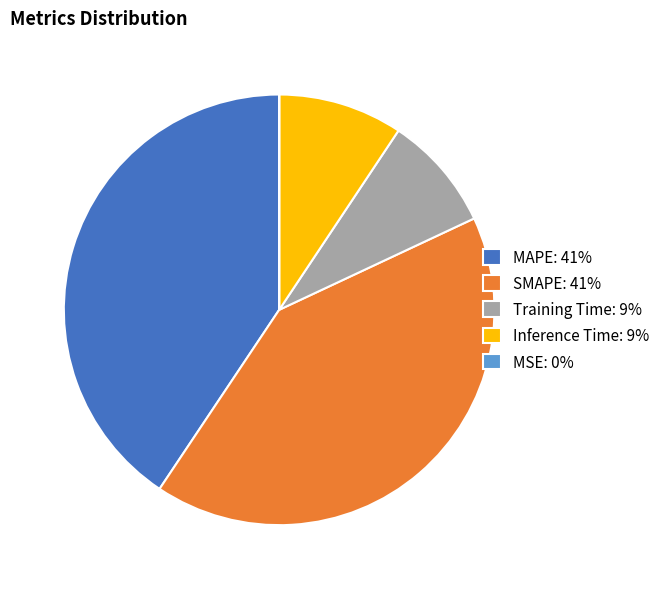

True or false: Training Time accounts for 9% of the total.

True